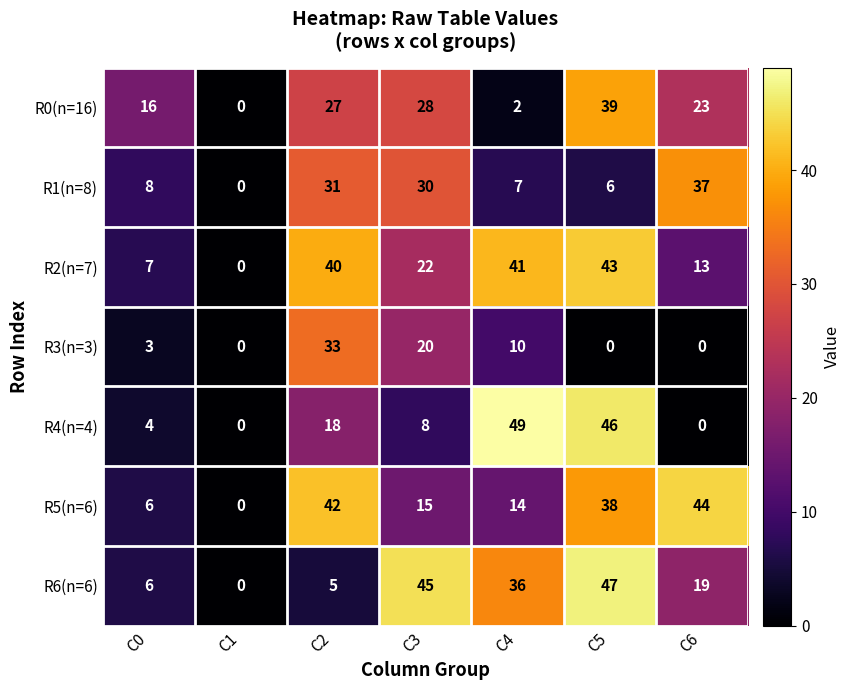

Count the number of categories in the chart.

7